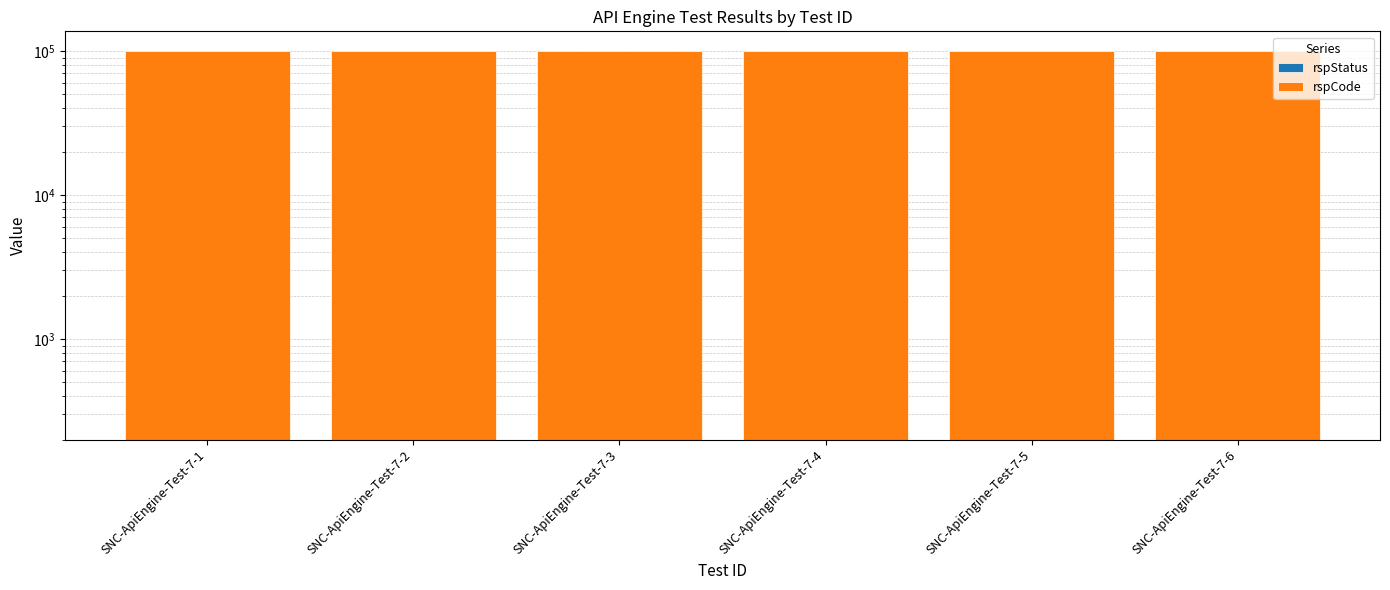

Which series has the largest total across all categories?

rspCode